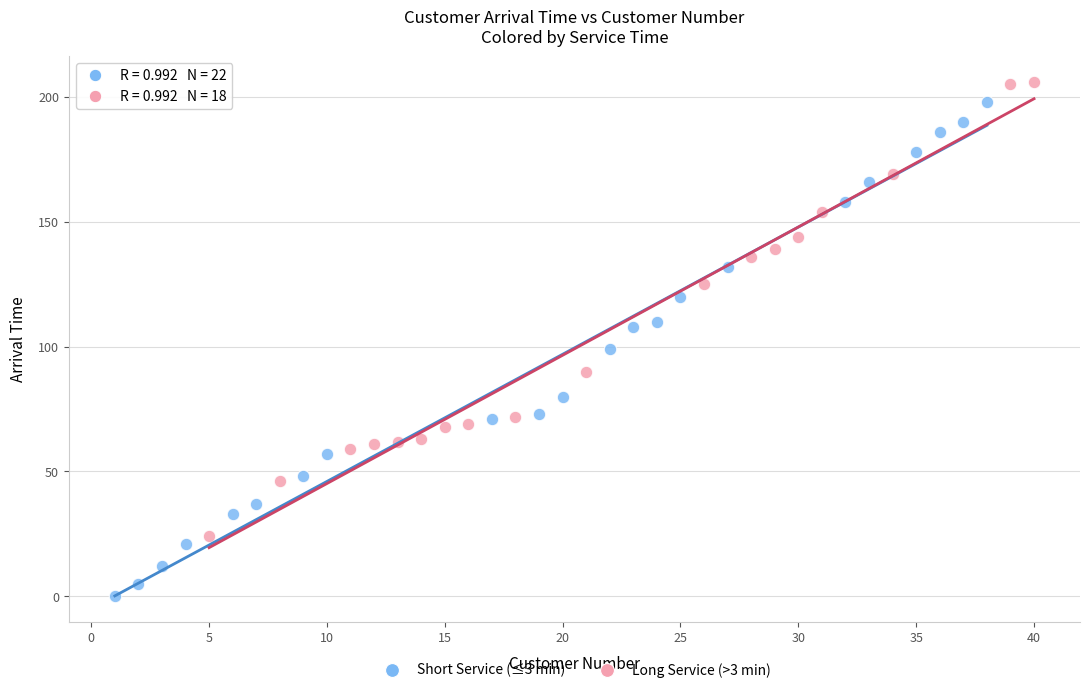

Which series has the widest spread of Y values?

Short Service (≤3 min)